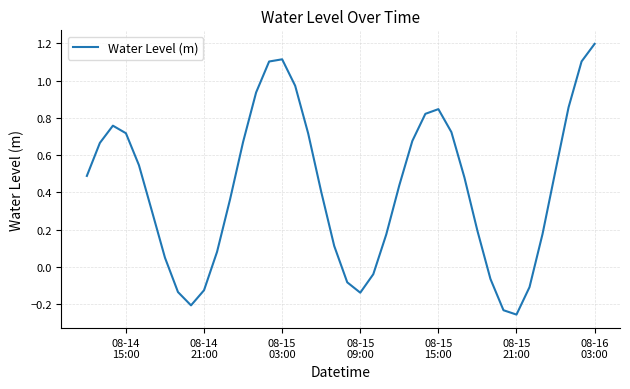

What is the maximum value shown in the chart?

1.2